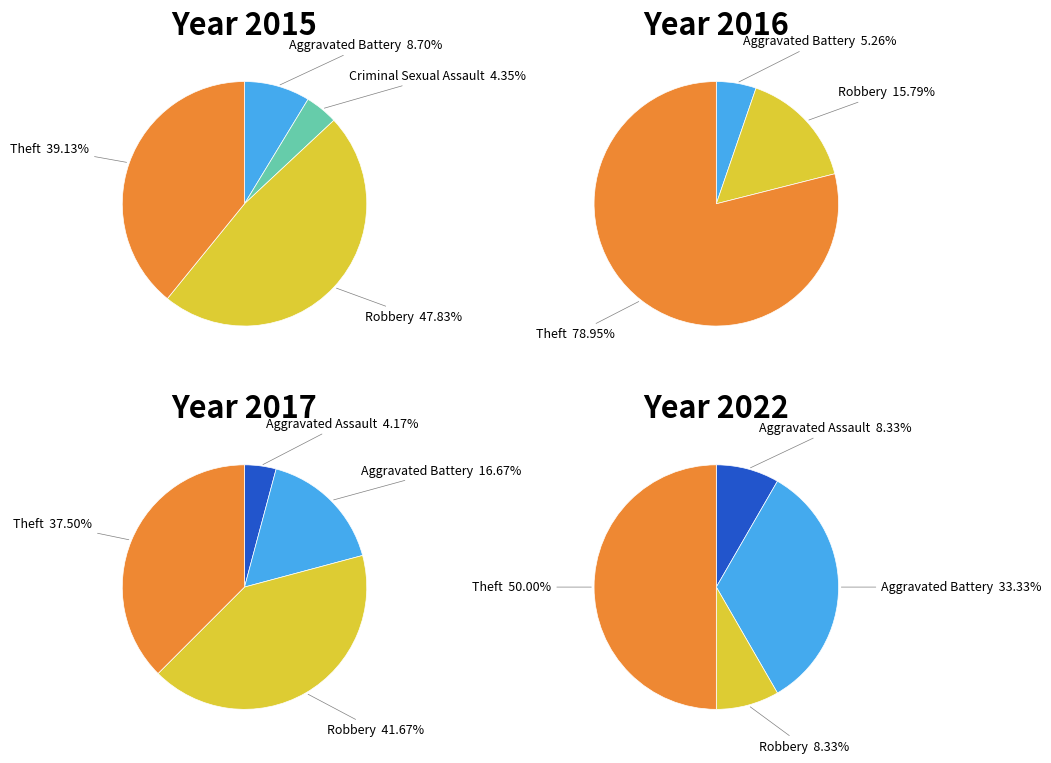

Rank the series at Aggravated Assault from lowest to highest value.

2015, 2016, 2017, 2022